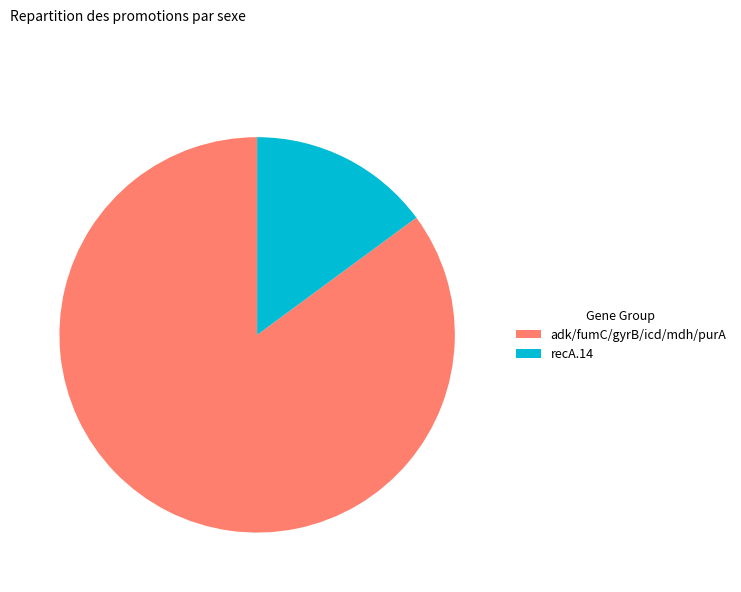

Rank the categories by value from lowest to highest.

recA.14, adk/fumC/gyrB/icd/mdh/purA